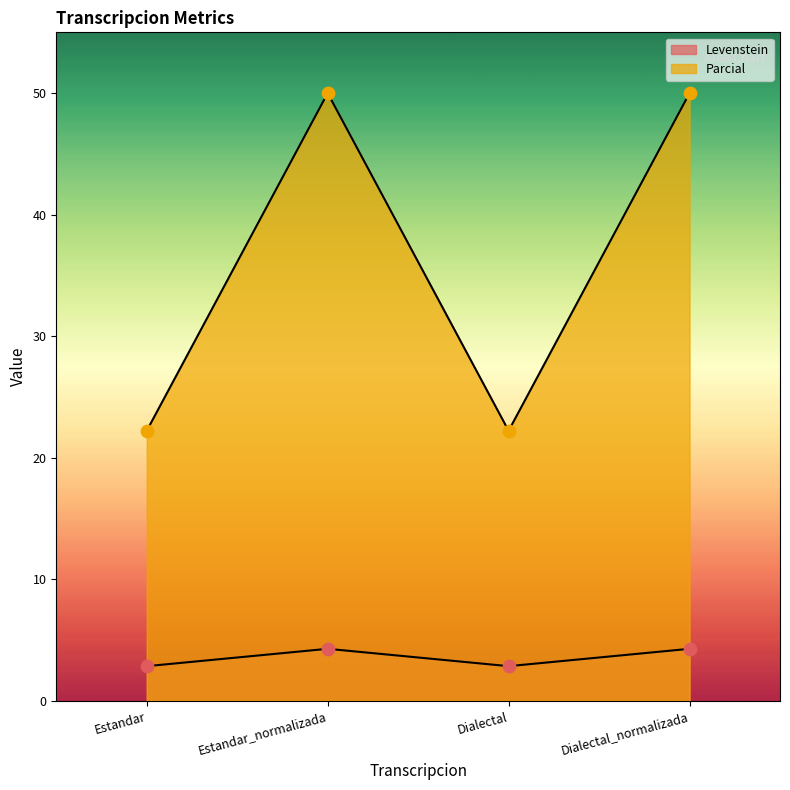

Which series contains the lowest Y value?

Levenstein